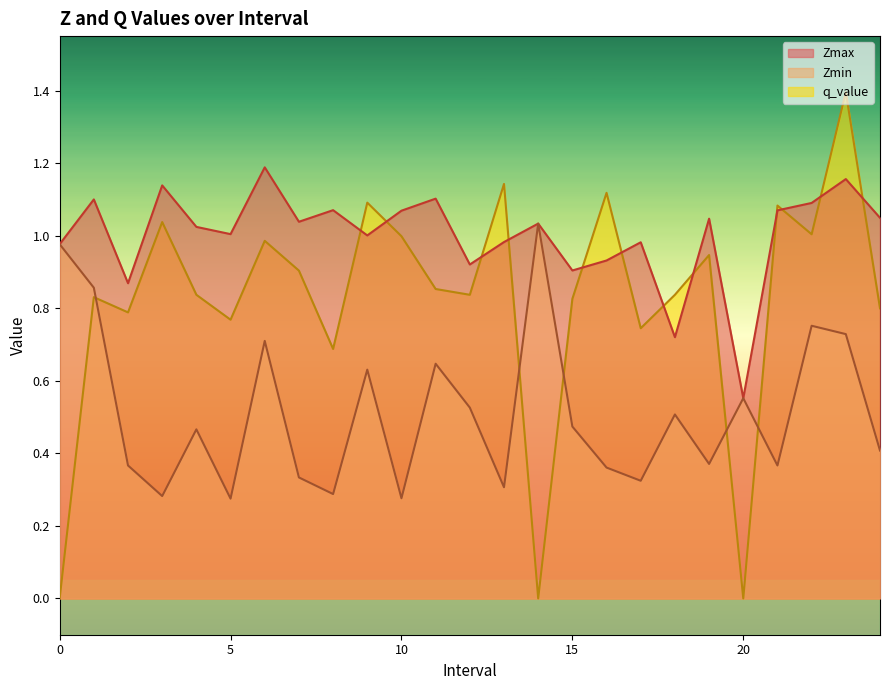

Which has a higher value, 10.0 or 5.0?

10.0